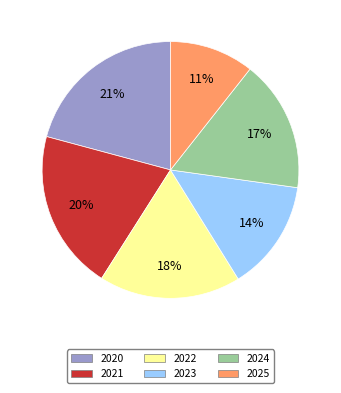

The 2022 slice represents 18% of the pie. True or false?

True